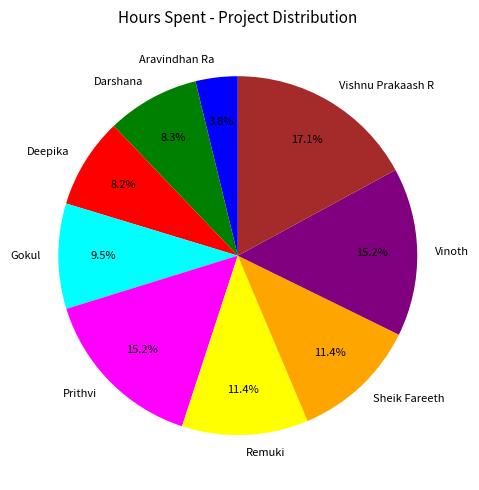

Is there a majority slice in this chart?

No